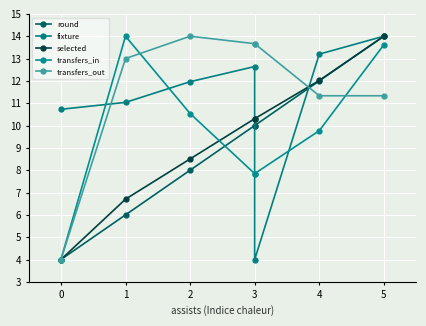

True or false: transfers_out and round intersect in this chart.

True